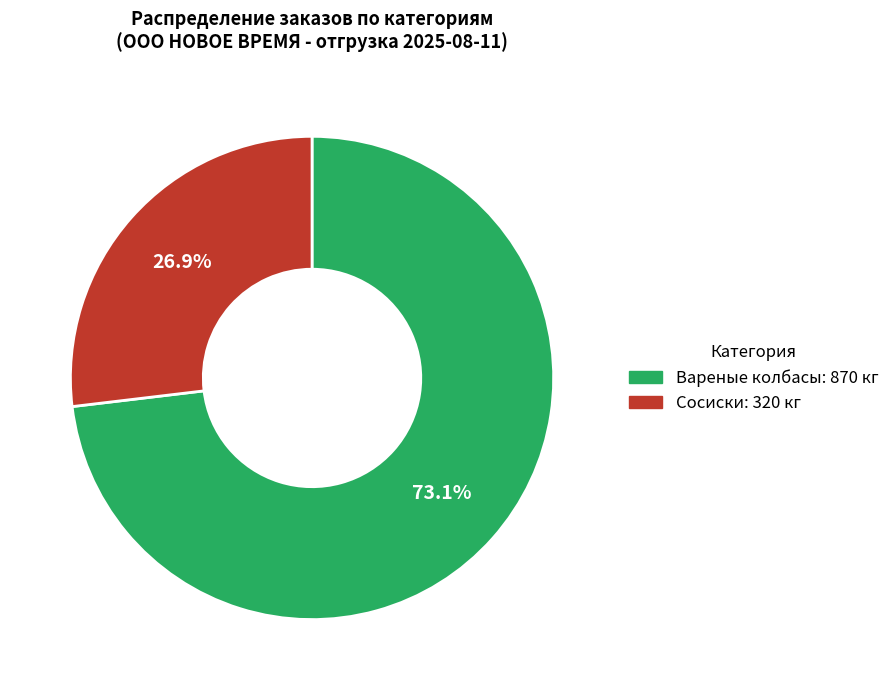

Does any single category account for the majority?

Yes